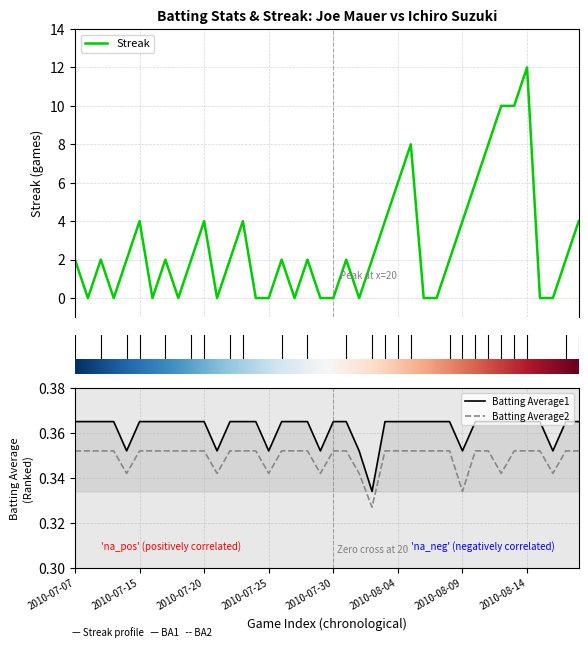

In Streak, how many points are higher than both neighbors (excluding endpoints)?

10